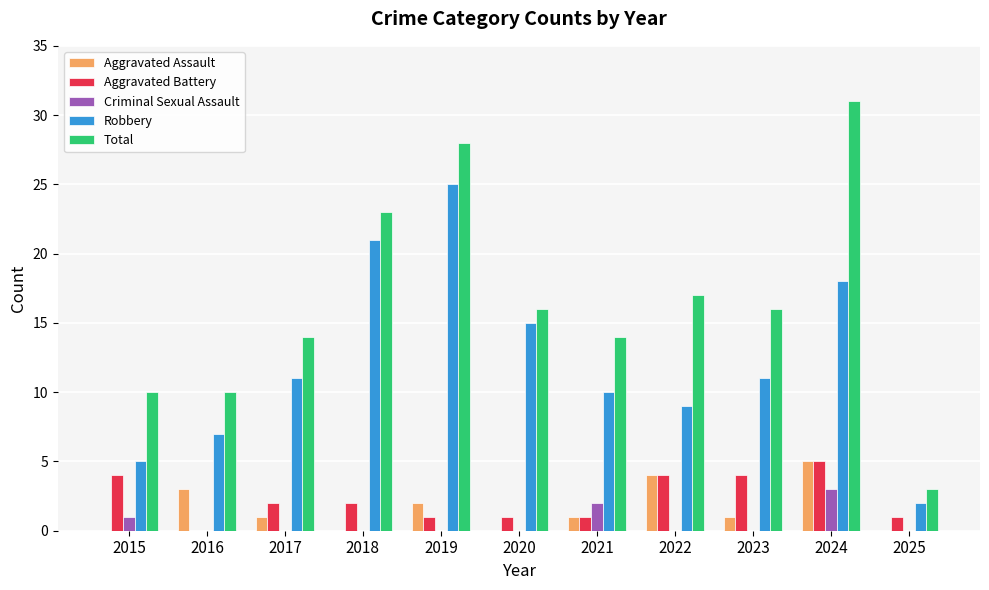

What is the difference between the Aggravated Assault values at 2019 and 2024?

3